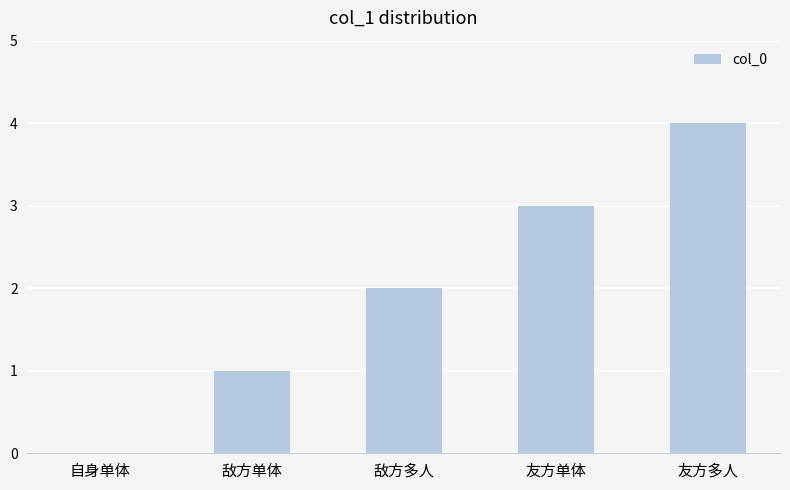

Where is the data nearest to the value 2?

敌方多人